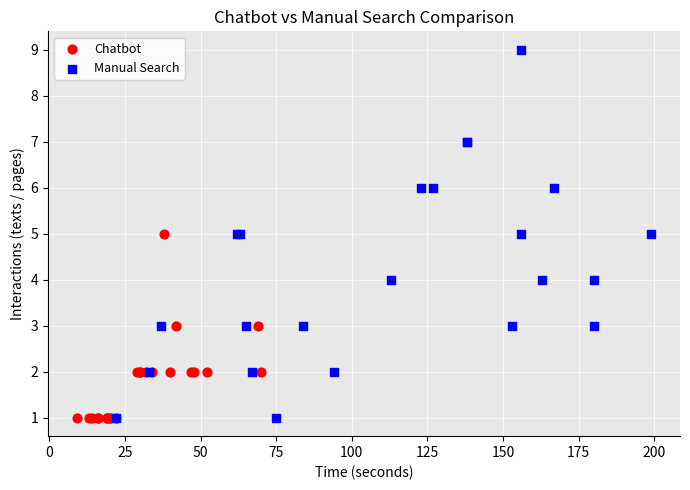

Which series has the widest spread of Y values?

Manual Search